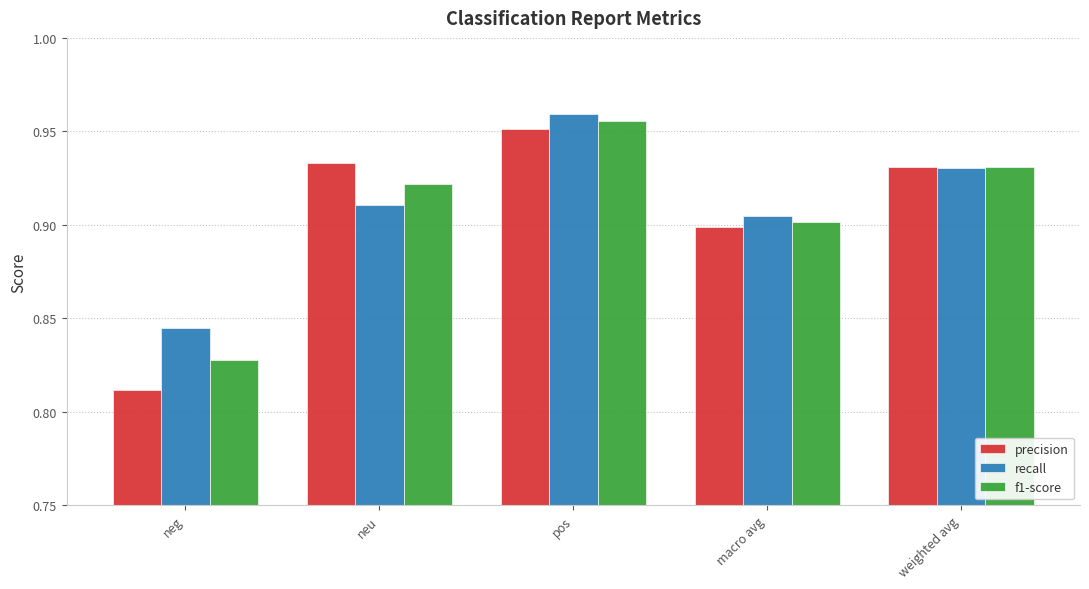

Which label corresponds to the smallest value in the chart?

neg